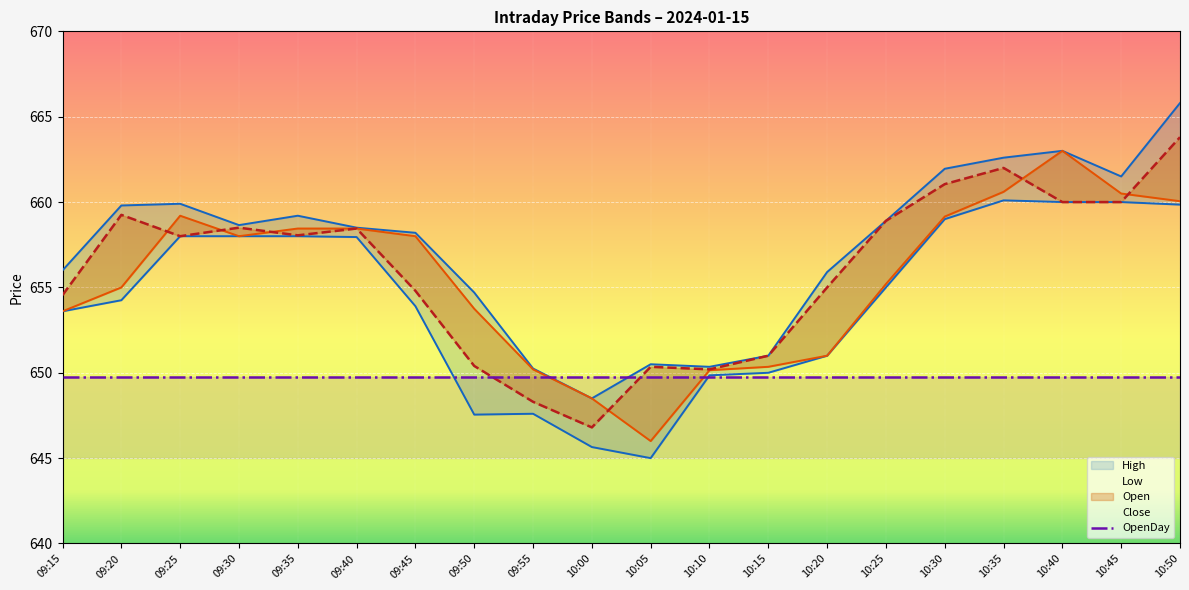

What is the smallest value displayed?

645.0